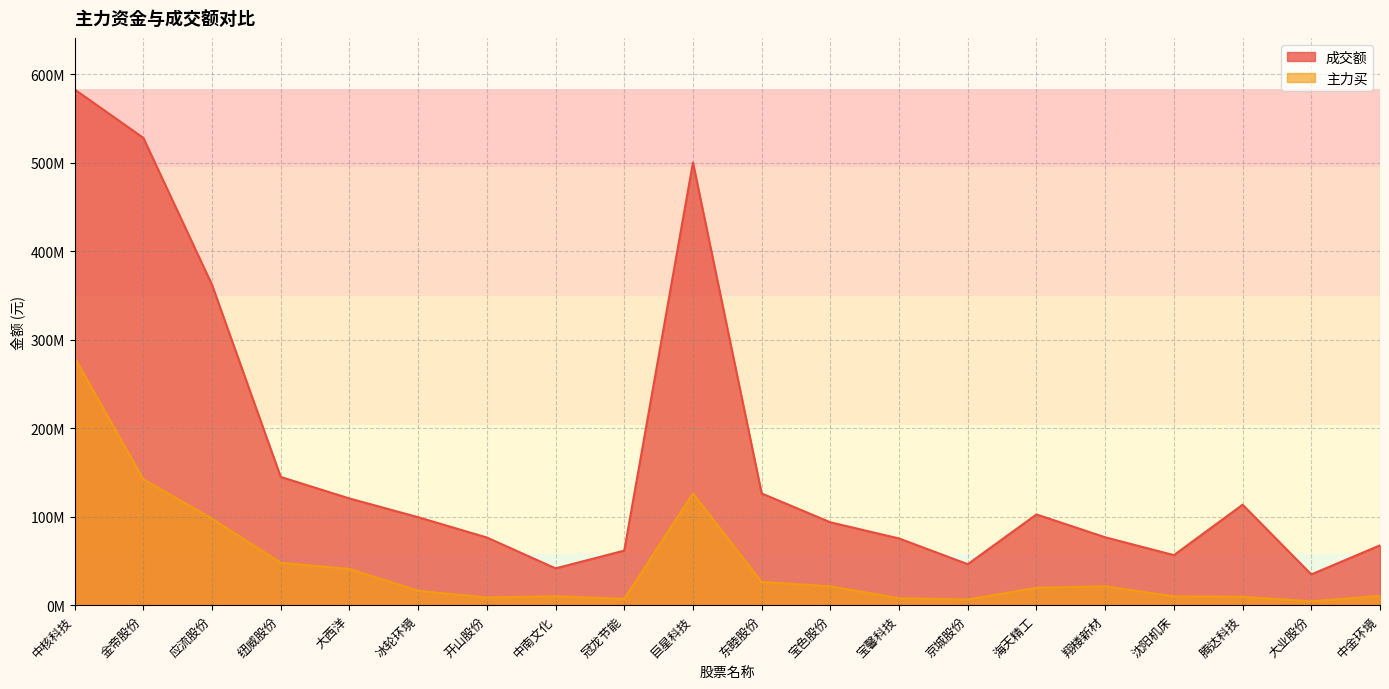

At which category is the sum across all series the highest?

中核科技